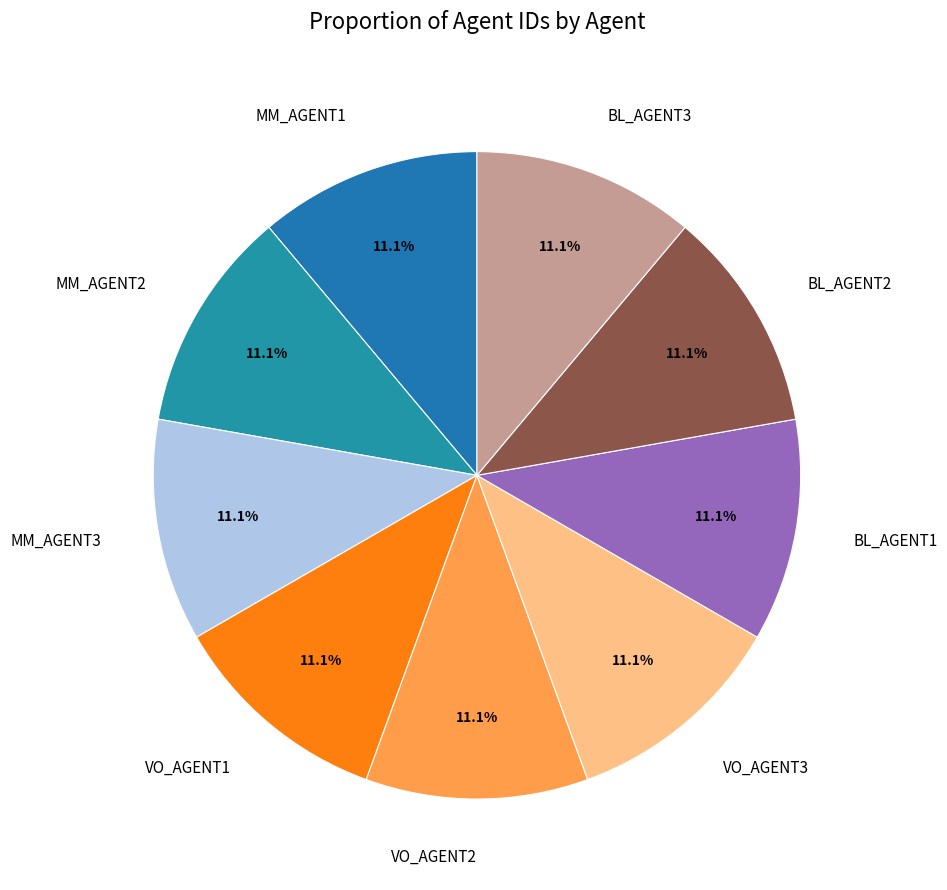

Is VO_AGENT3 the majority of the pie?

No